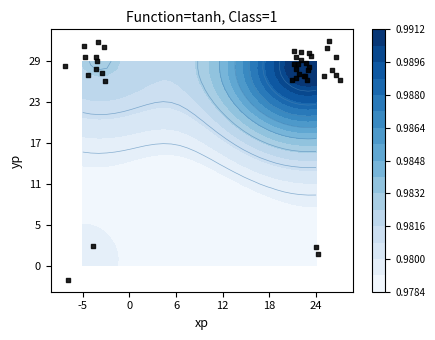

The value at 31 is -1.2. True or false?

False